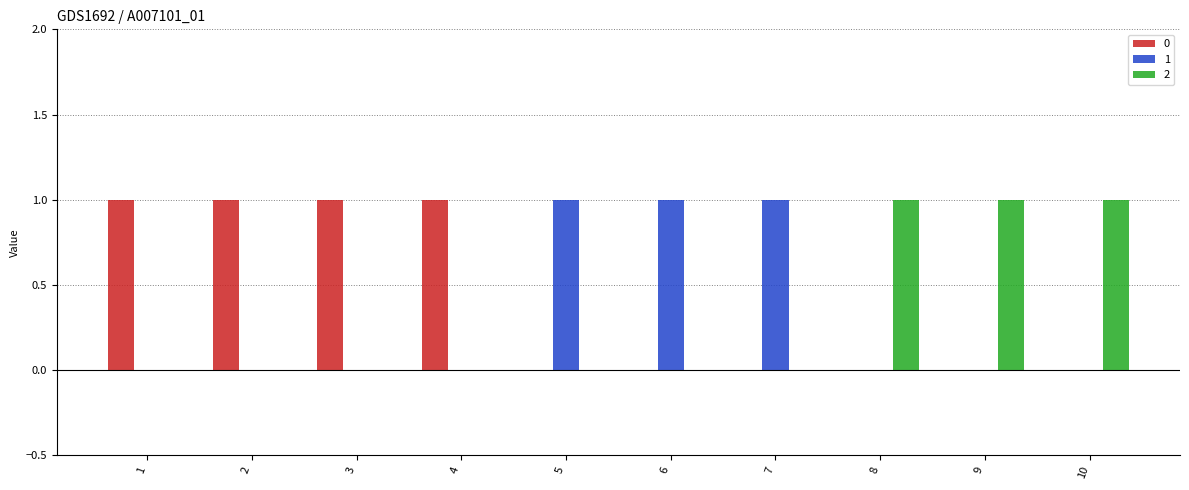

The value of 2 at 8 is 2. True or false?

False